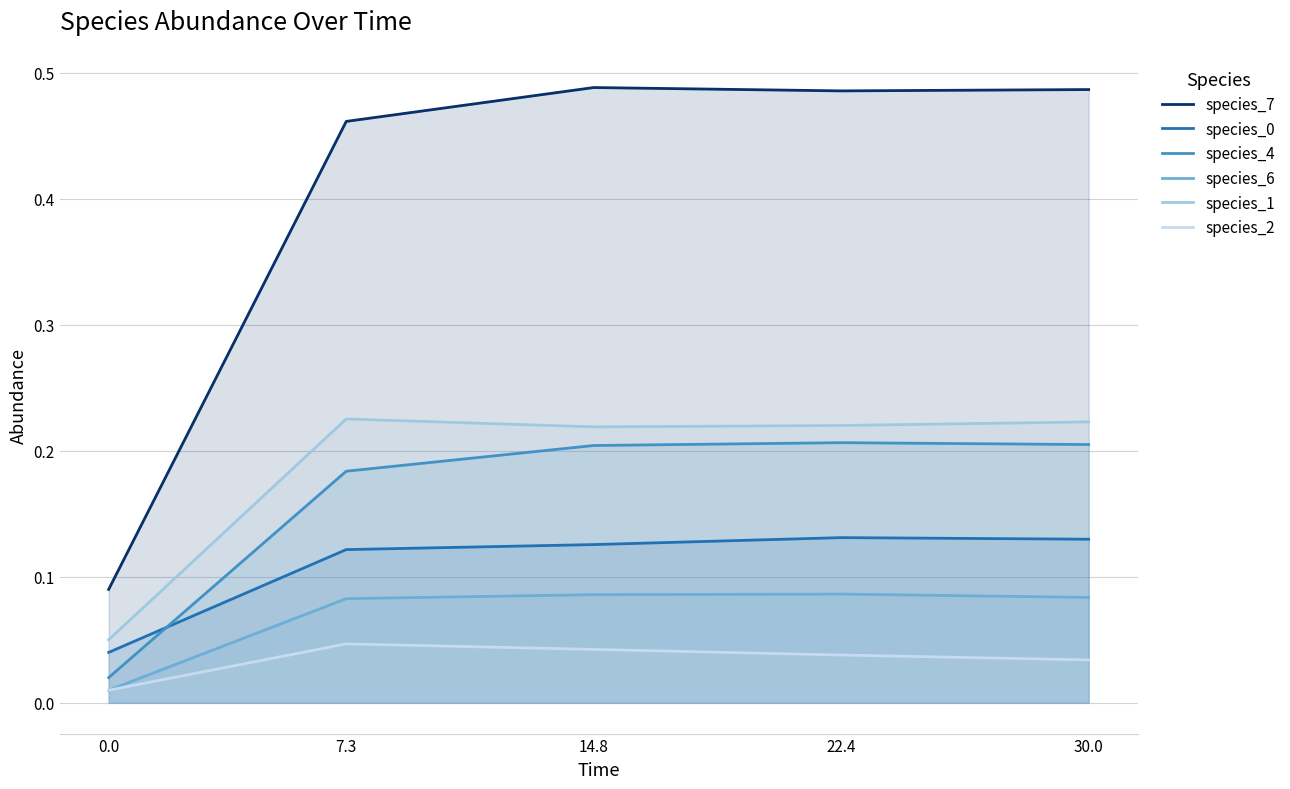

True or false: species_6 and species_2 intersect in this chart.

False